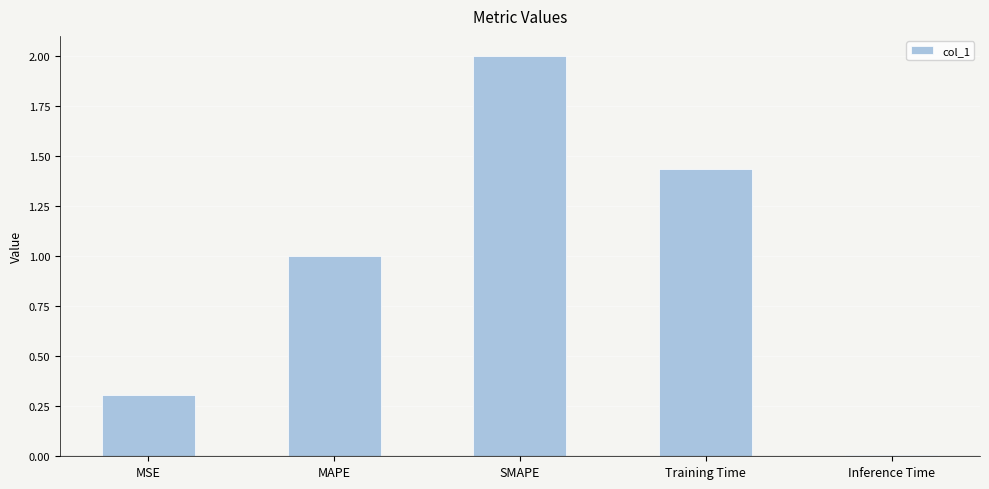

At which category does the chart reach its minimum across all series?

Inference Time